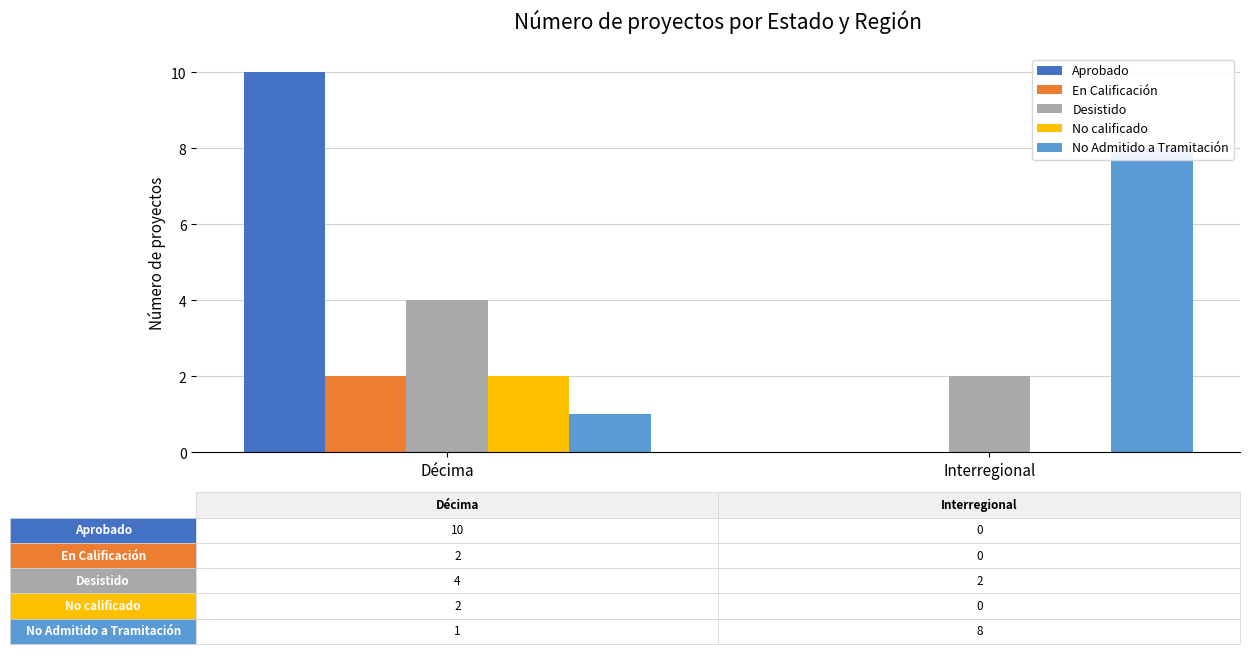

Count the number of categories in the chart.

2